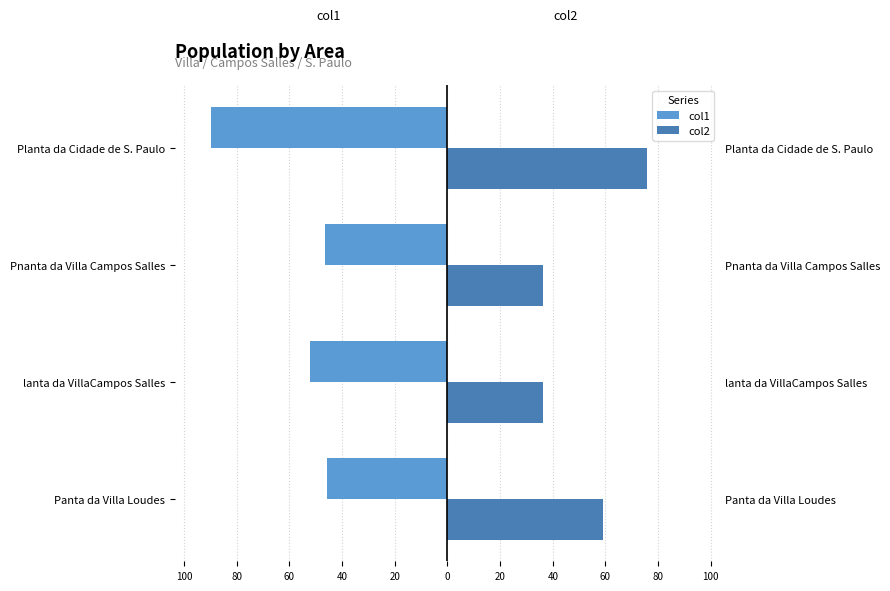

What is the value of the col1 bar at the 3rd from the left?

-46.7